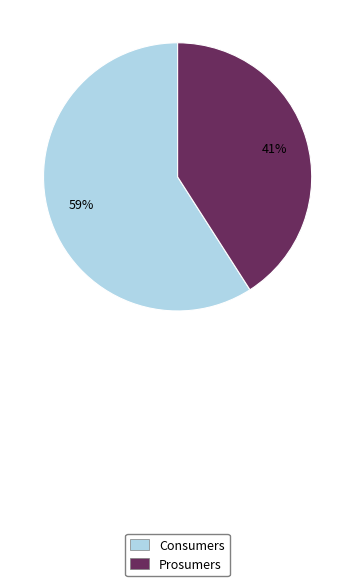

Do Prosumers and Consumers together represent more than half of the pie?

Yes